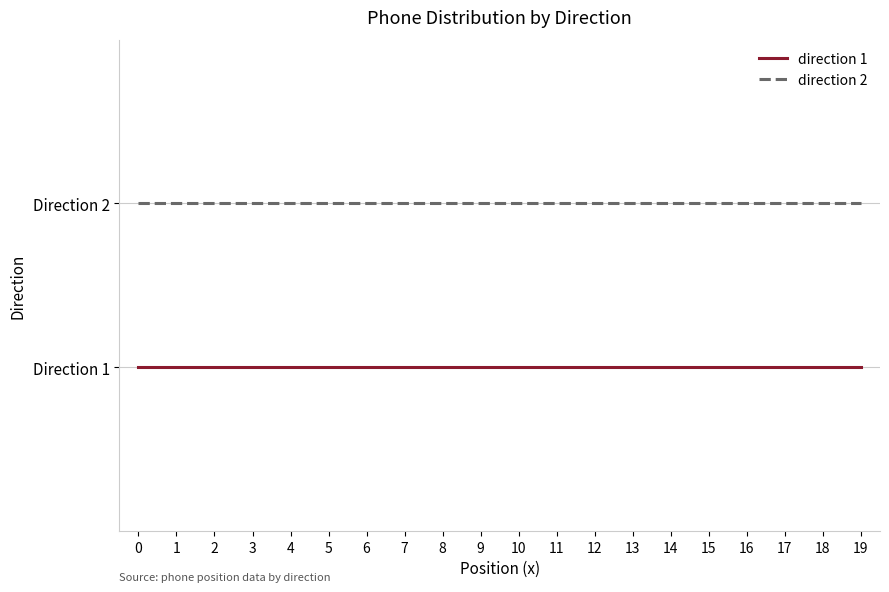

Between 10 and 9, which is larger?

10